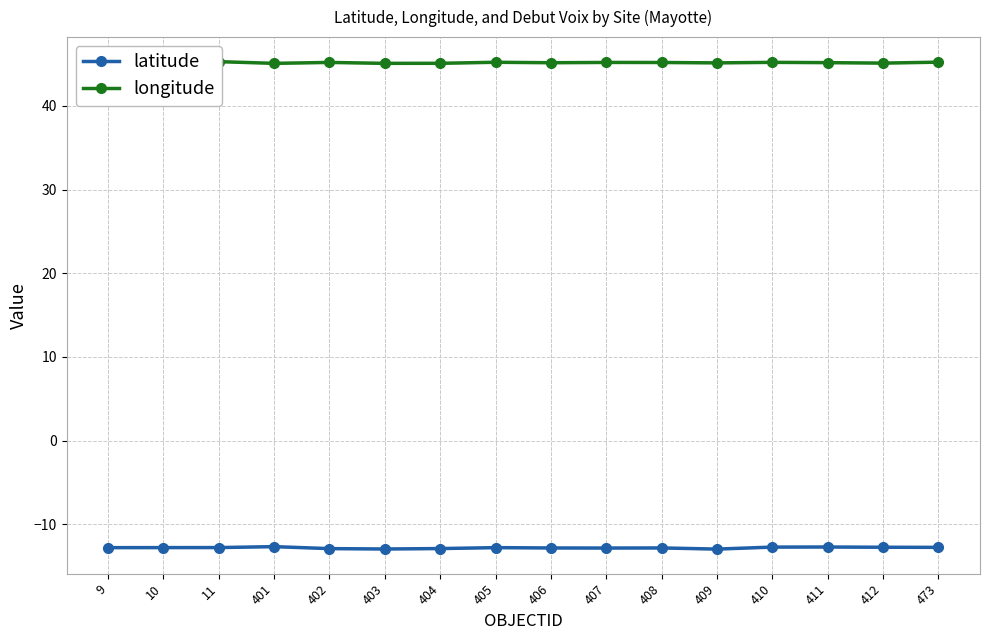

The latitude series shows -3.5 at 409. True or false?

False